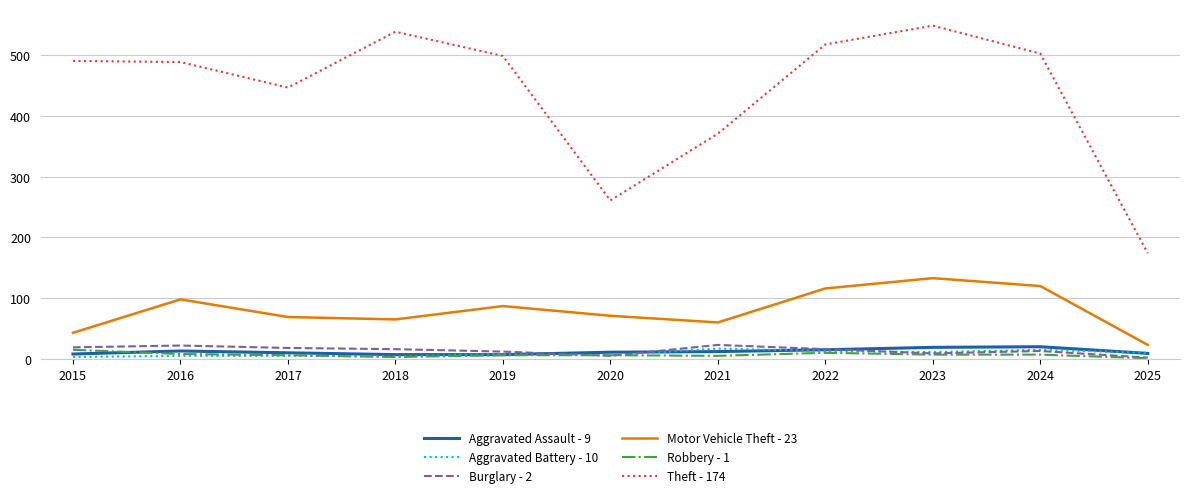

Which series has the largest total across all categories?

Theft - 174